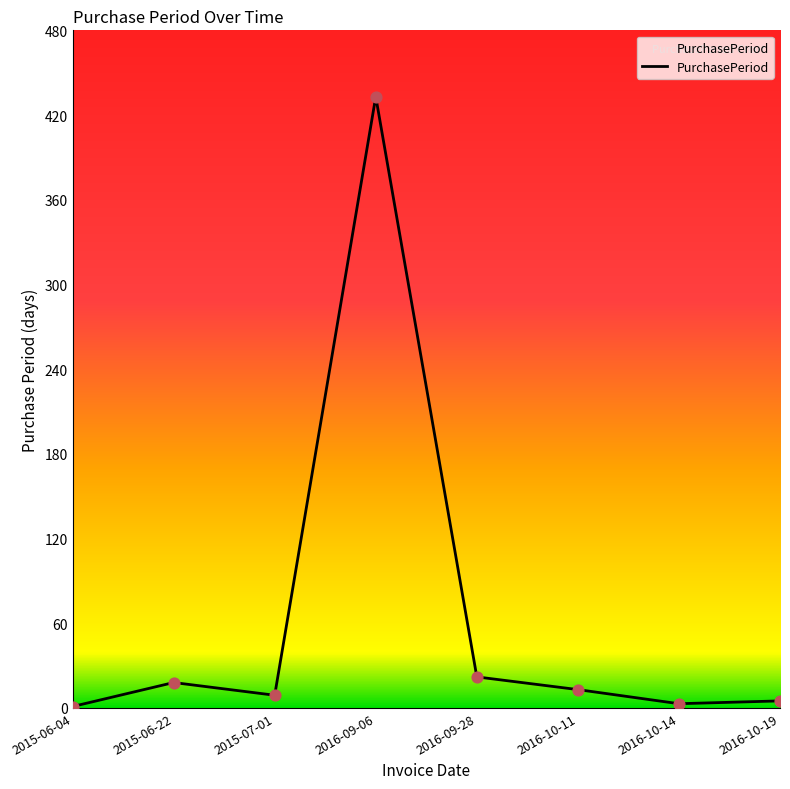

What is the ratio of the value at 2016-10-11 to the value at 2016-10-14?

4.3